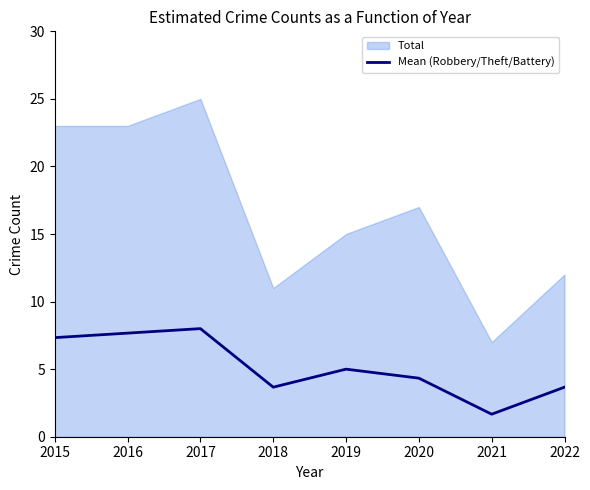

The Mean (Robbery/Theft/Battery) series shows 3.7 at 2022. True or false?

True